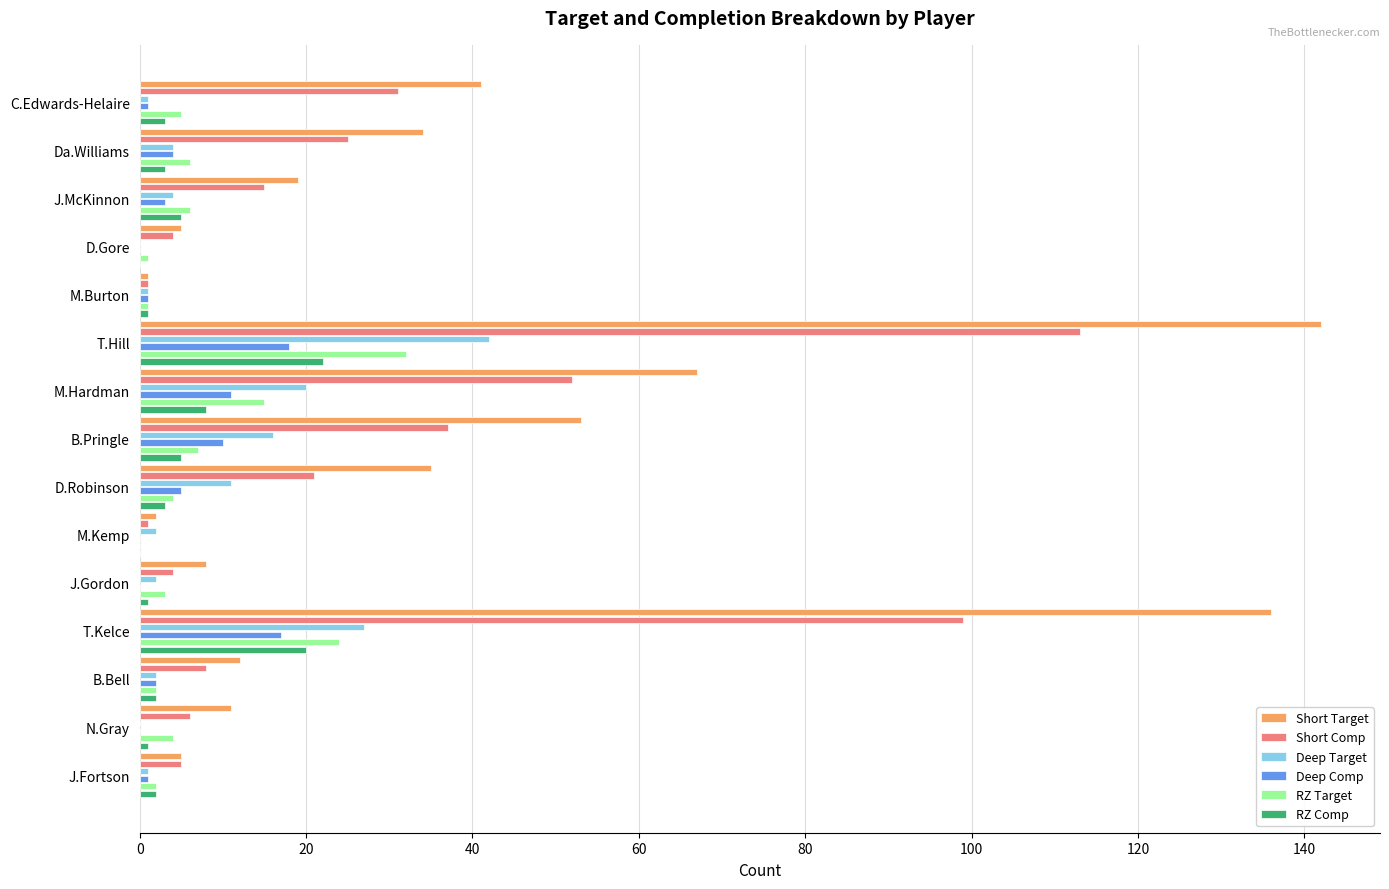

At which category does the chart reach its peak across all series?

T.Hill